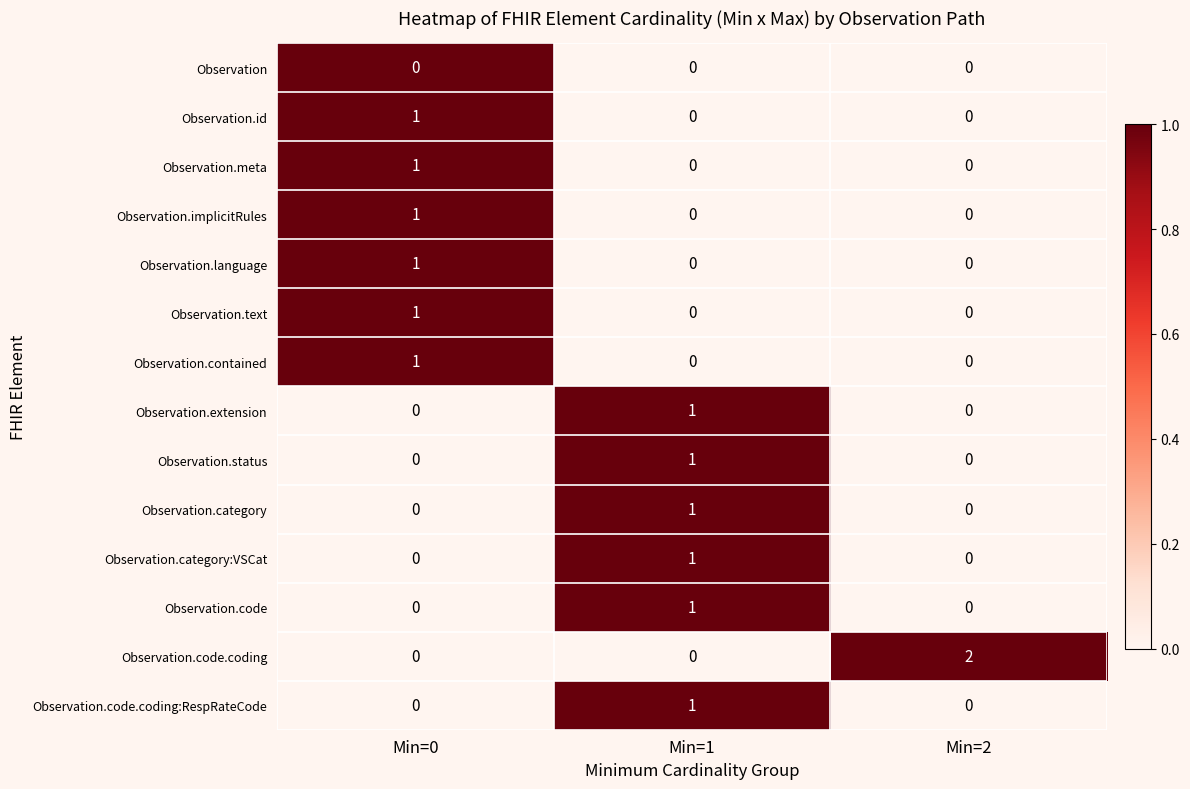

Which series has the largest total across all categories?

Observation.code.coding